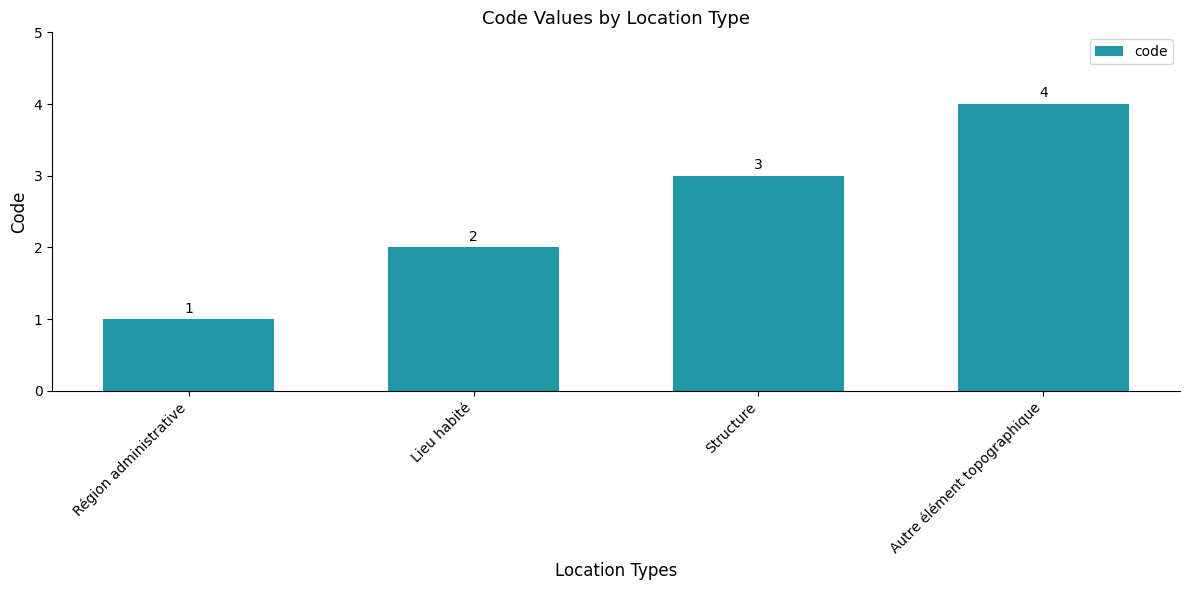

Reading left to right, list all the values displayed in this chart.

1	2	3	4